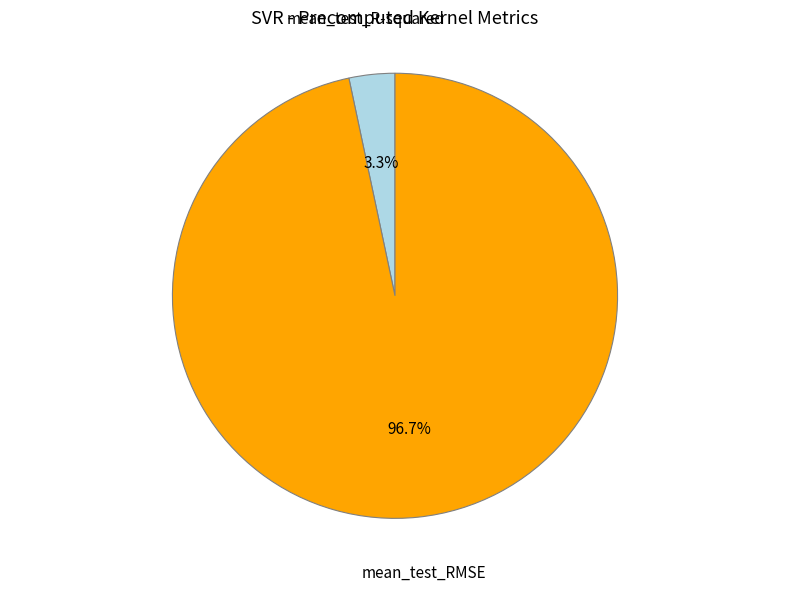

Is there any slice that represents more than half of the pie?

Yes